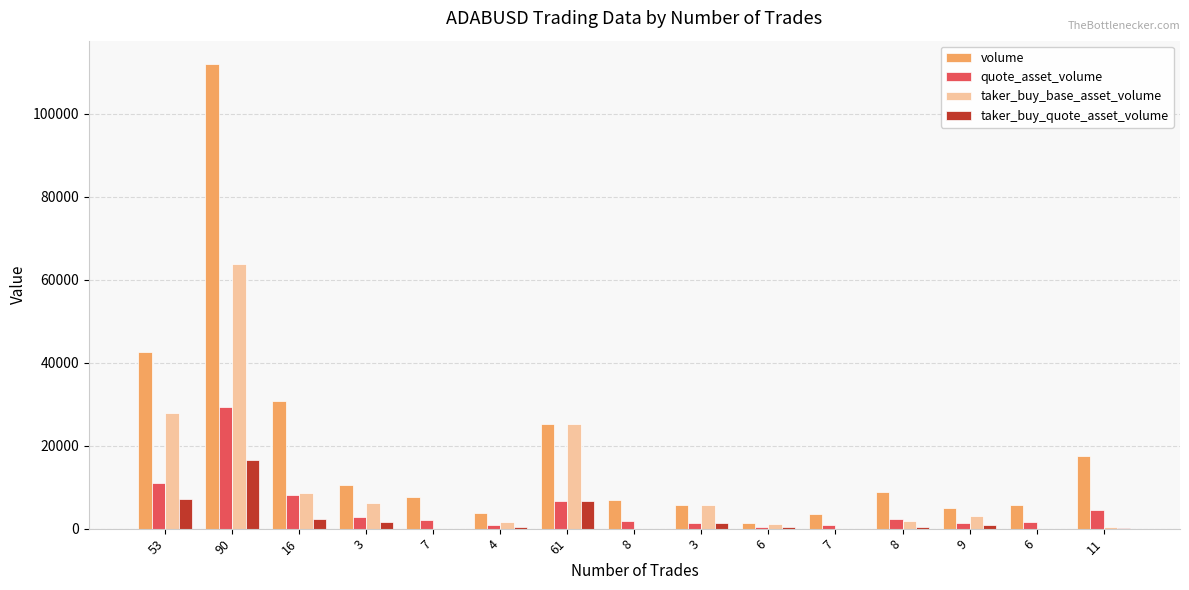

How many groups of bars are there?

15